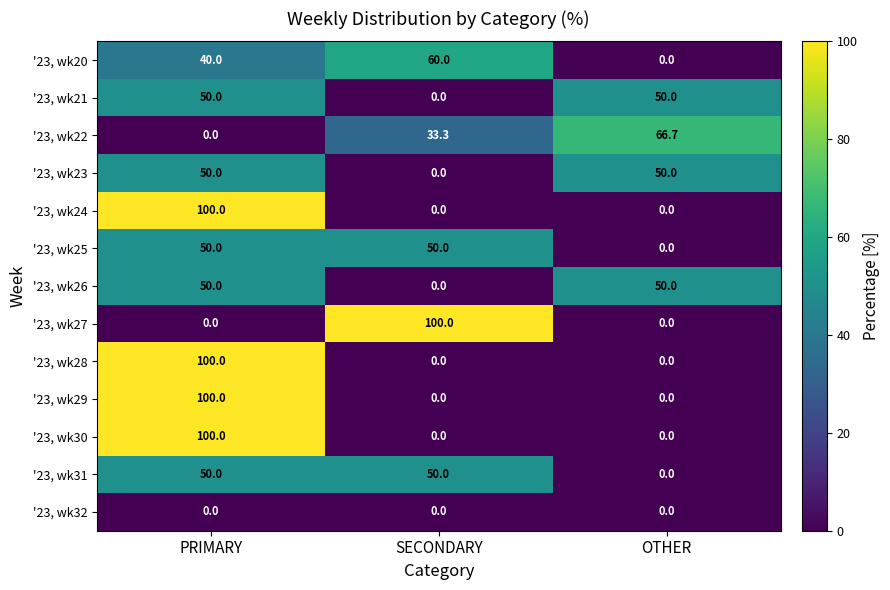

Read the '23, wk23 value at OTHER.

50.0